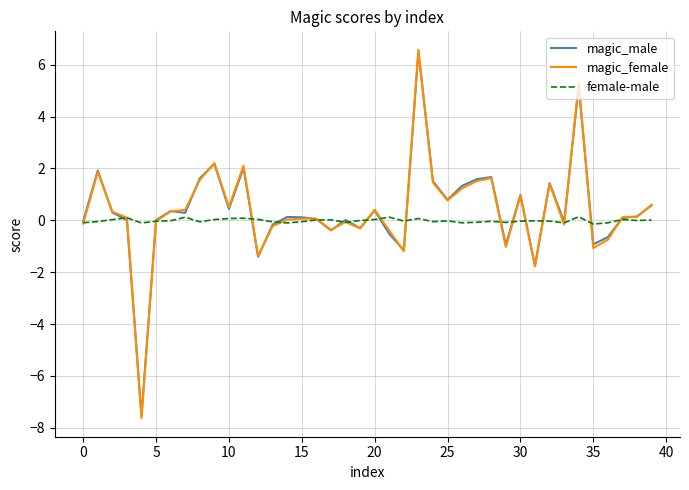

Which series has the largest range (max minus min)?

magic_female